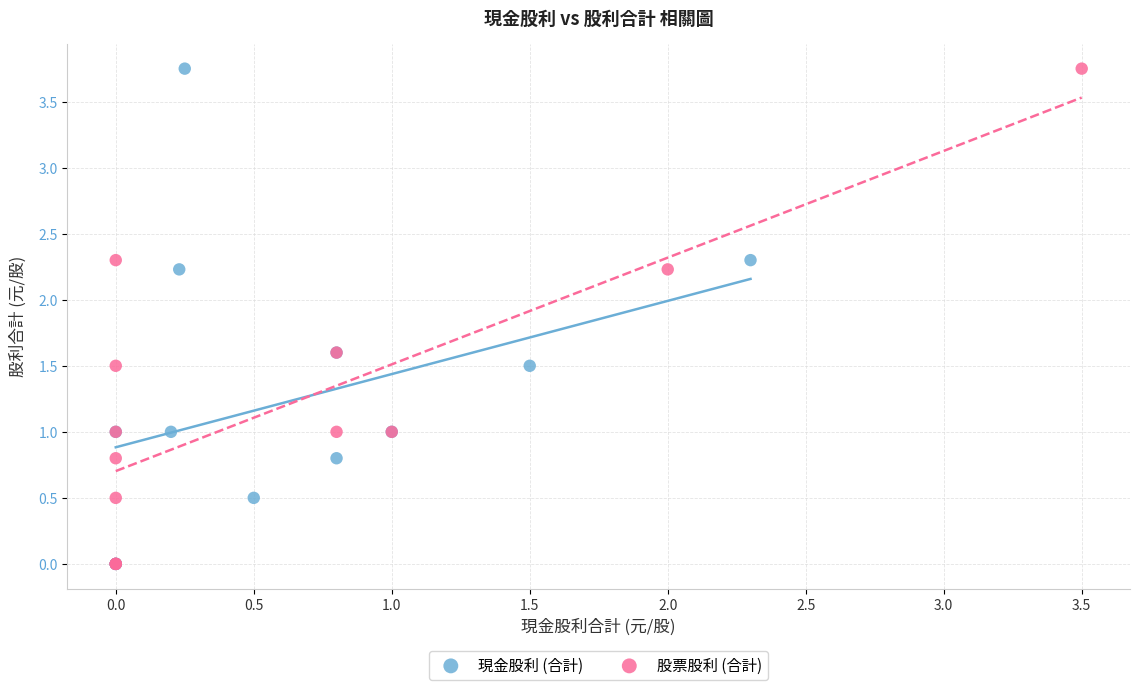

What are all the series names shown in the legend?

現金股利 (合計), 股票股利 (合計)